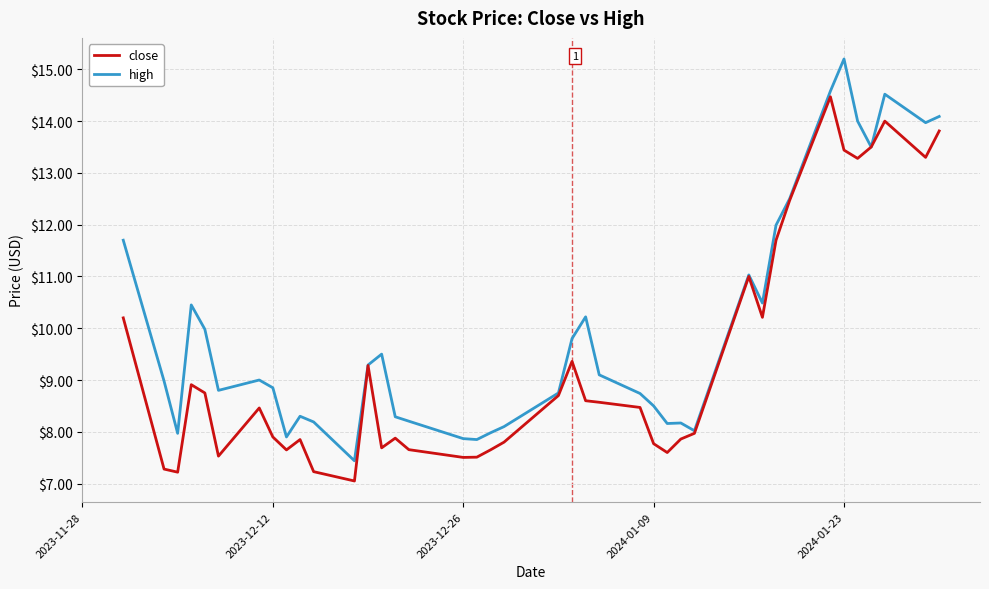

What are all the series names shown in the legend?

close, high